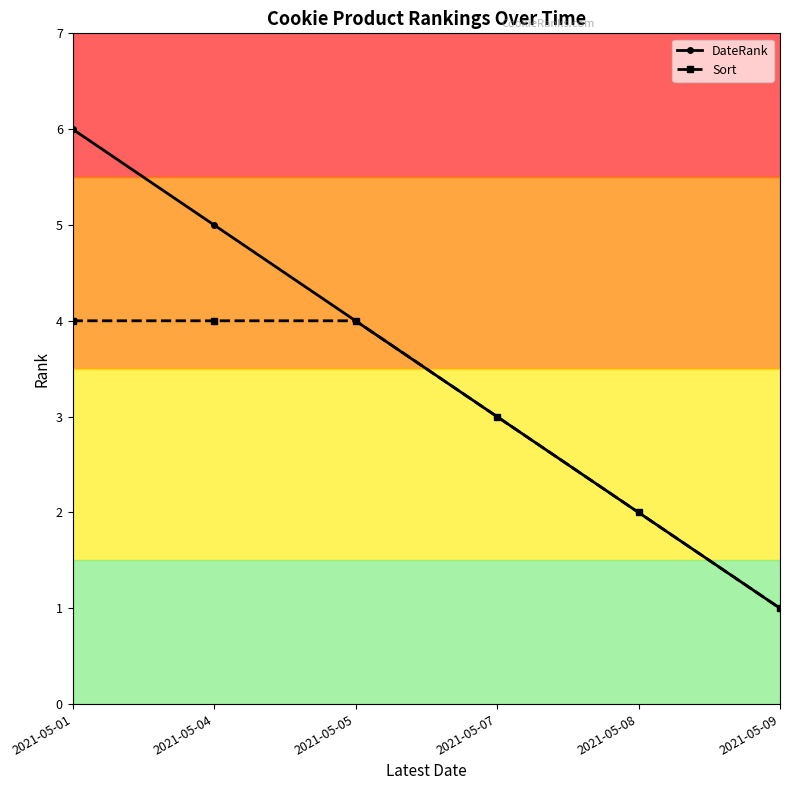

What is the sum of the DateRank values at 2021-05-09 and 2021-05-01?

7